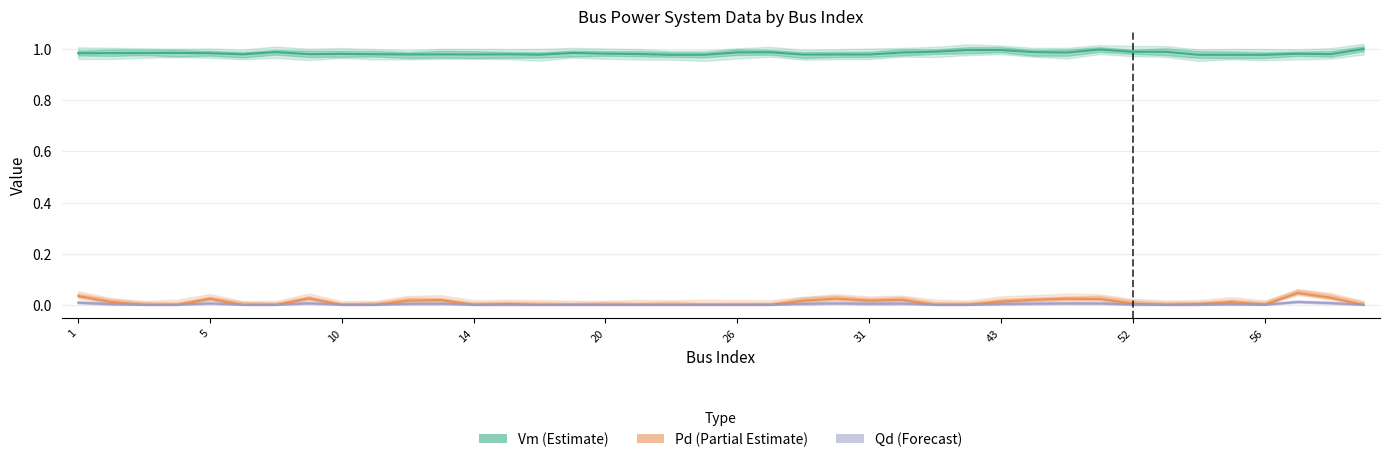

Between 31 and 32, which is larger?

32